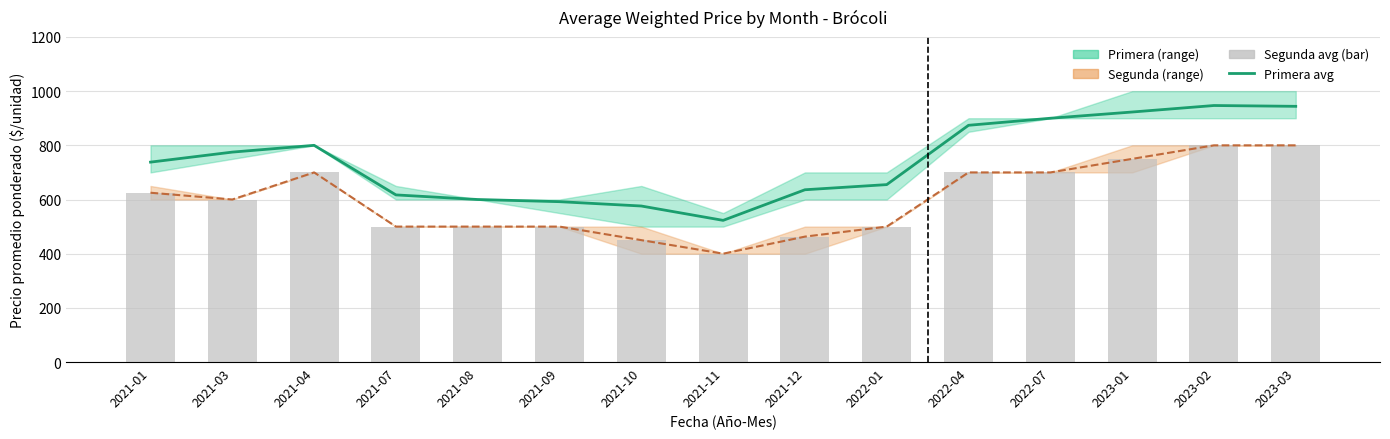

Between 2021-12 and 2023-01, which series saw the biggest shift?

Primera (avg)